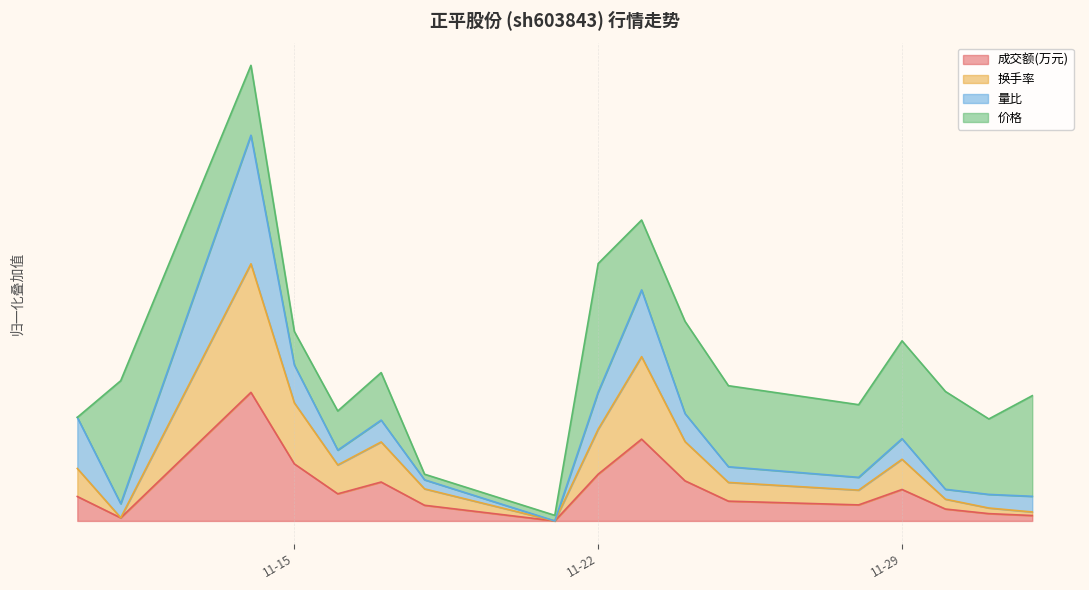

How many values in 换手率 are above zero?

16